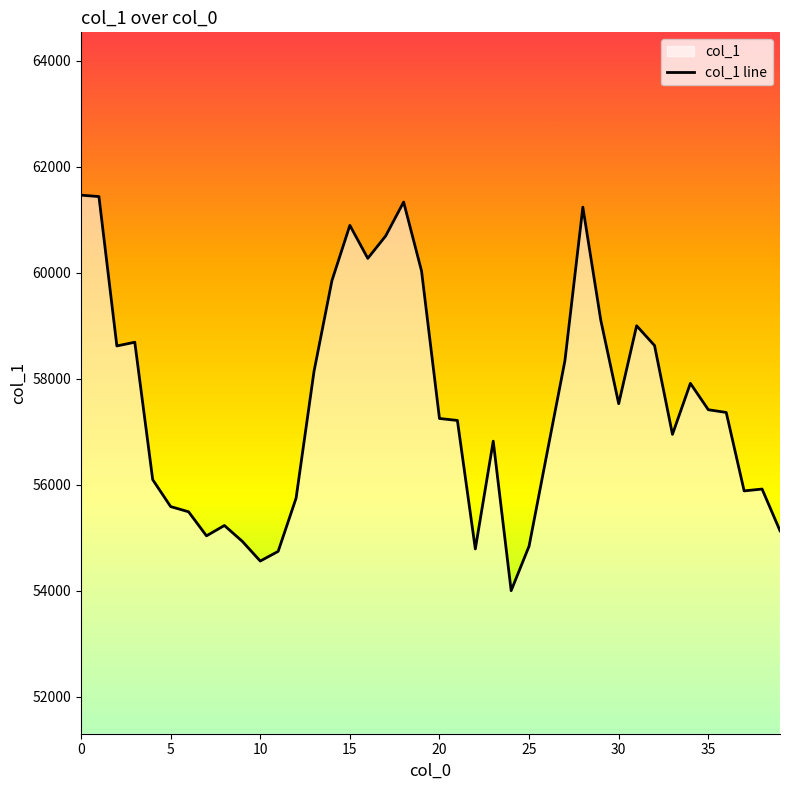

The value at 16 is 101533. True or false?

False